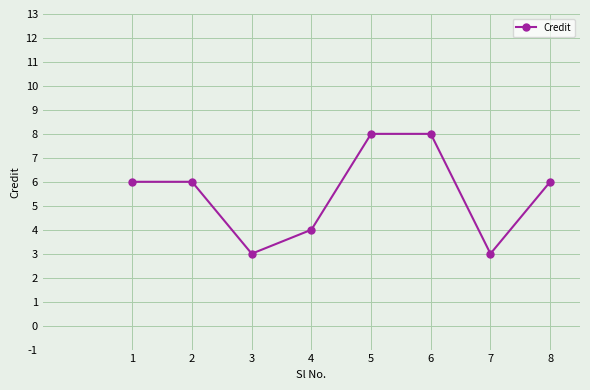

Reading right to left, transcribe all the data shown in this chart.

8=6	7=3	6=8	5=8	4=4	3=3	2=6	1=6